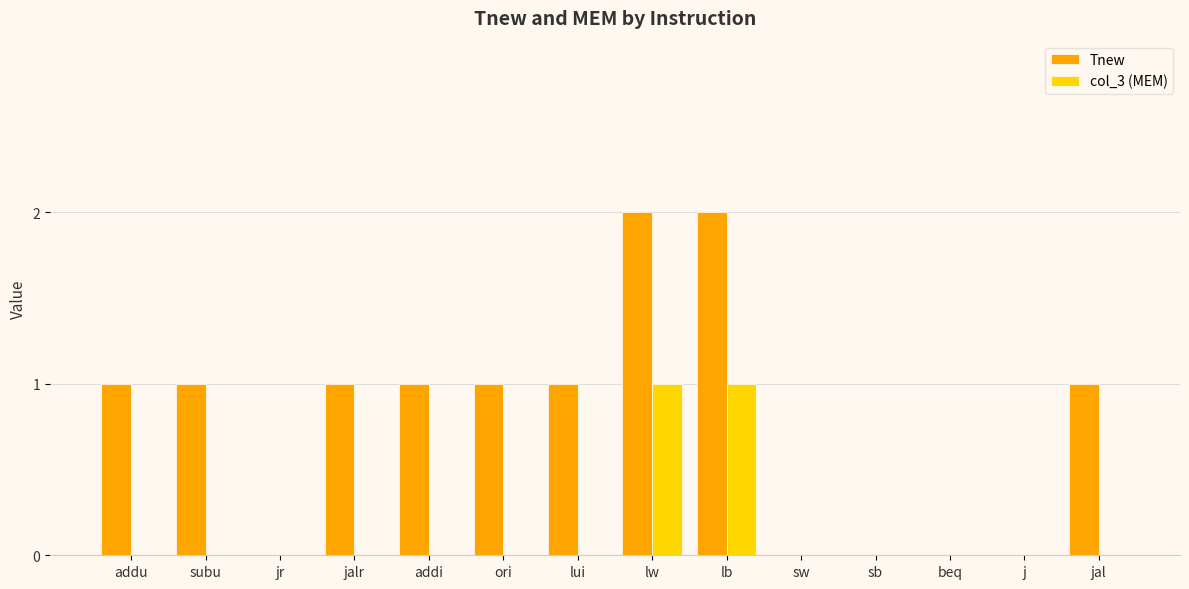

Are the bars grouped side by side (vs. stacked)?

Yes